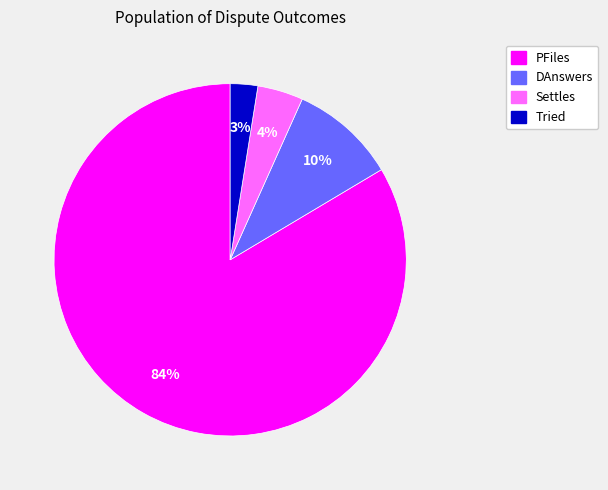

To the nearest percent, what is the average slice percentage?

25%